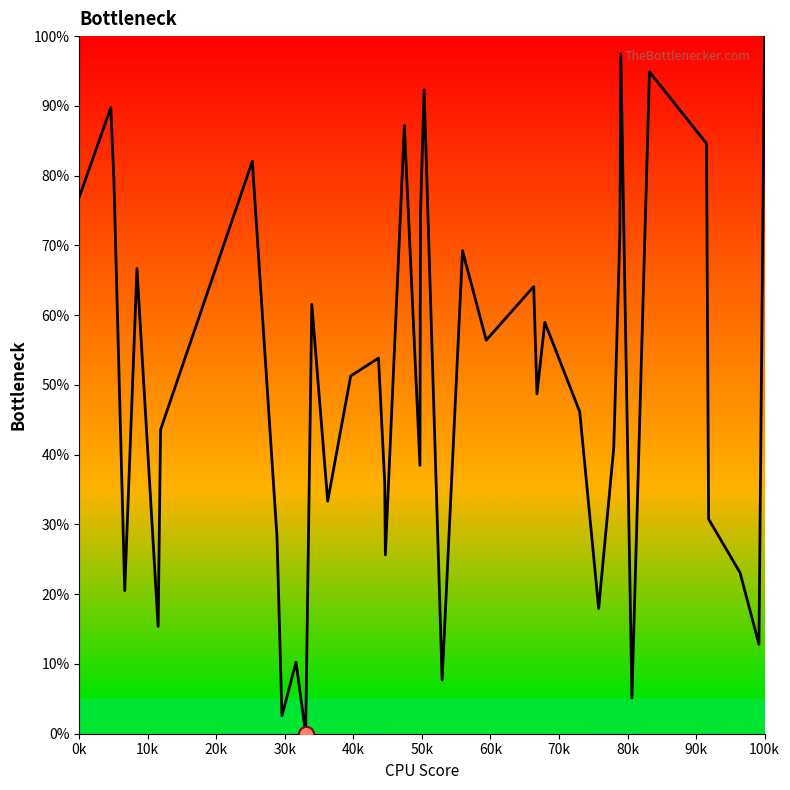

What is the greatest value displayed?

100.0